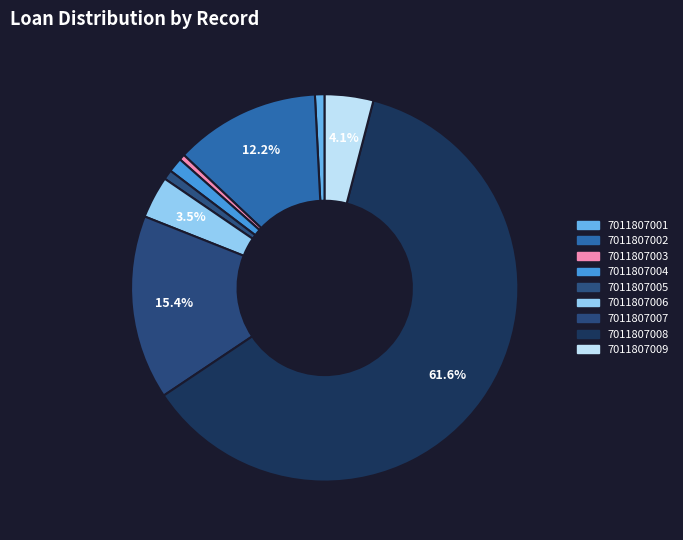

How many segments does this pie chart have?

9